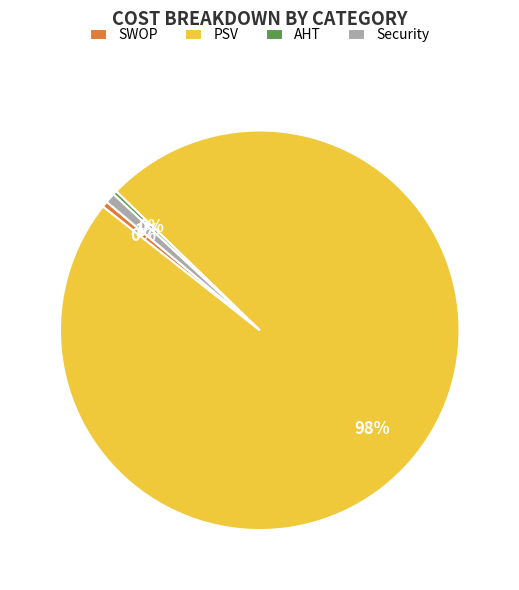

Which has a higher value, AHT or PSV?

PSV